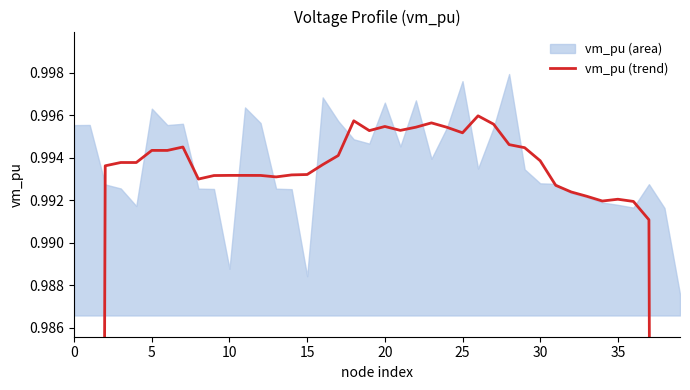

Which category has the lowest value across all series?

39